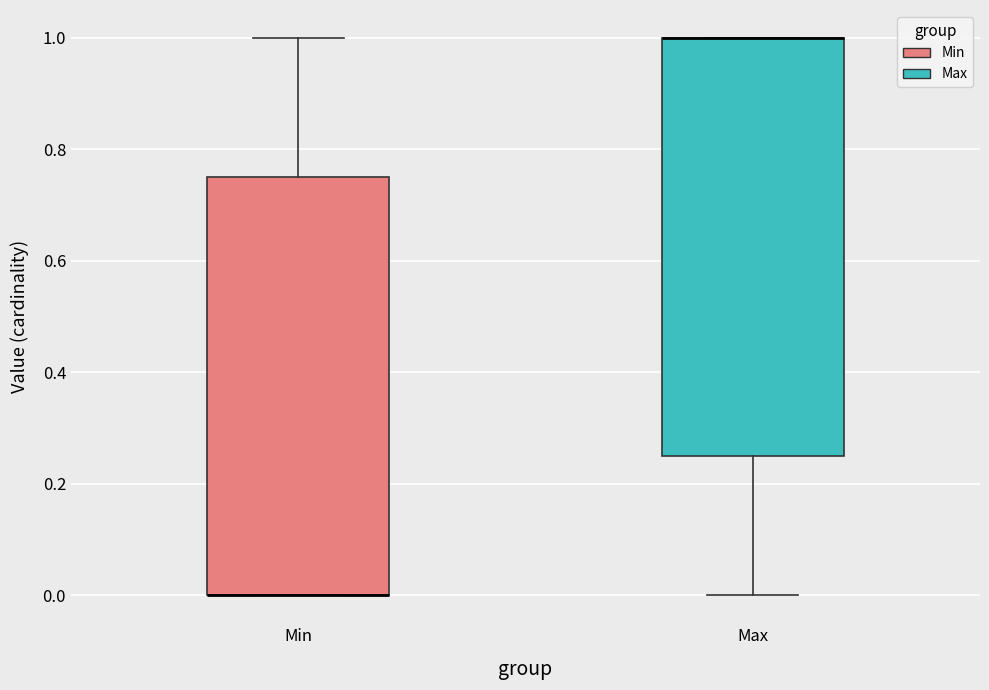

Reading left to right, read every box against the y-axis: the position of its median line, the range the box covers, and the ends of its whiskers. The values are not printed on the chart, so give them approximately, as read against the axis.

Min: median 0.00 (drawn on the box's lower edge), box 0.00 to 0.76, whiskers 0.00 to 1.00
Max: median 1.00 (drawn on the box's upper edge), box 0.26 to 1.00, whiskers 0.00 to 1.00